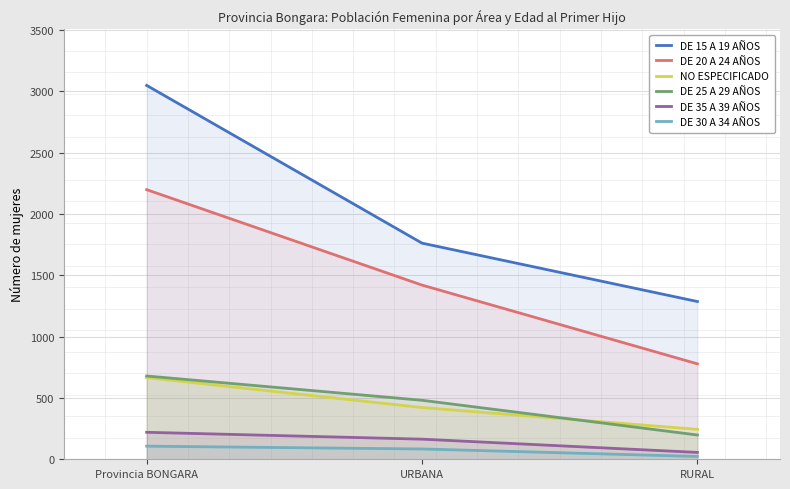

What is the value of the DE 20 A 24 AÑOS point at the 1st from the left?

2198